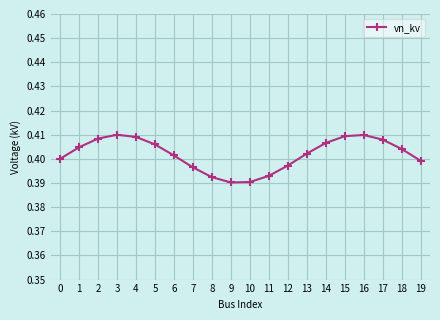

The chart shows a value of 0.5 at 10. True or false?

False